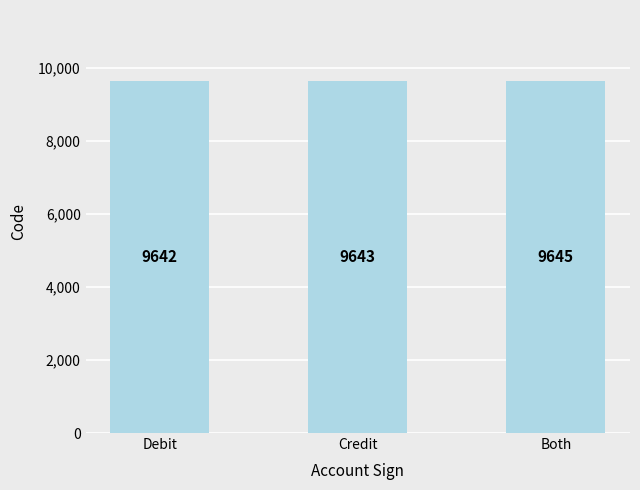

List the labels in order of value, smallest first.

Debit, Credit, Both